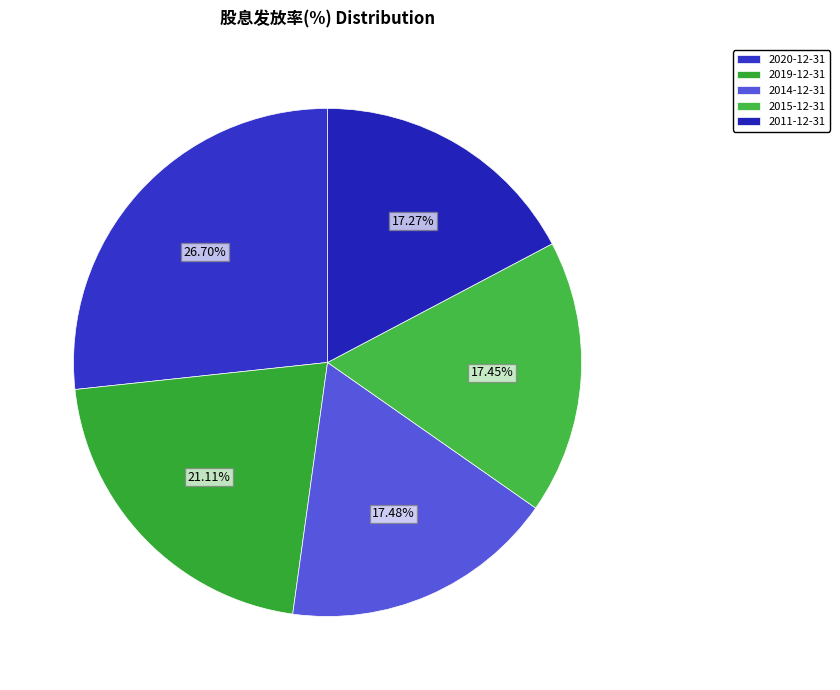

Which slice is the largest?

2020-12-31